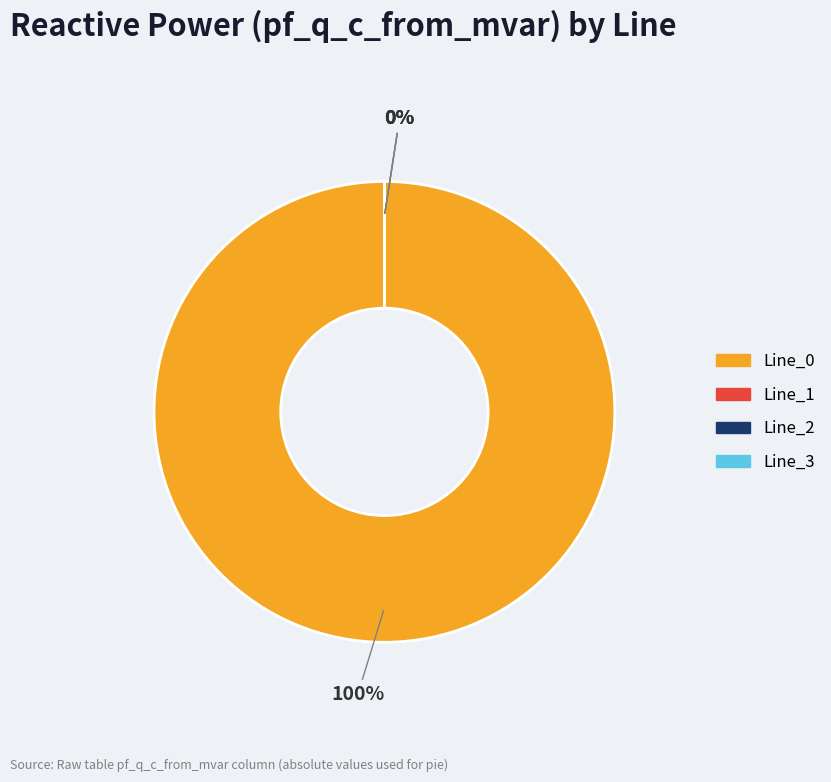

Which category has the biggest portion of the pie?

Line_0